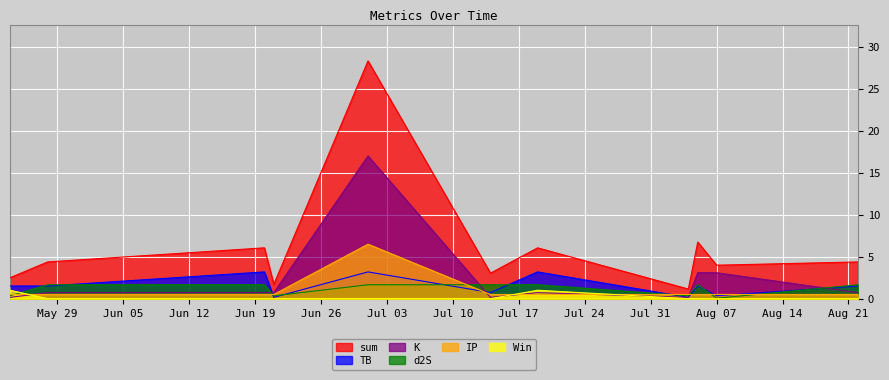

What is the highest value of the Win series?

1.0